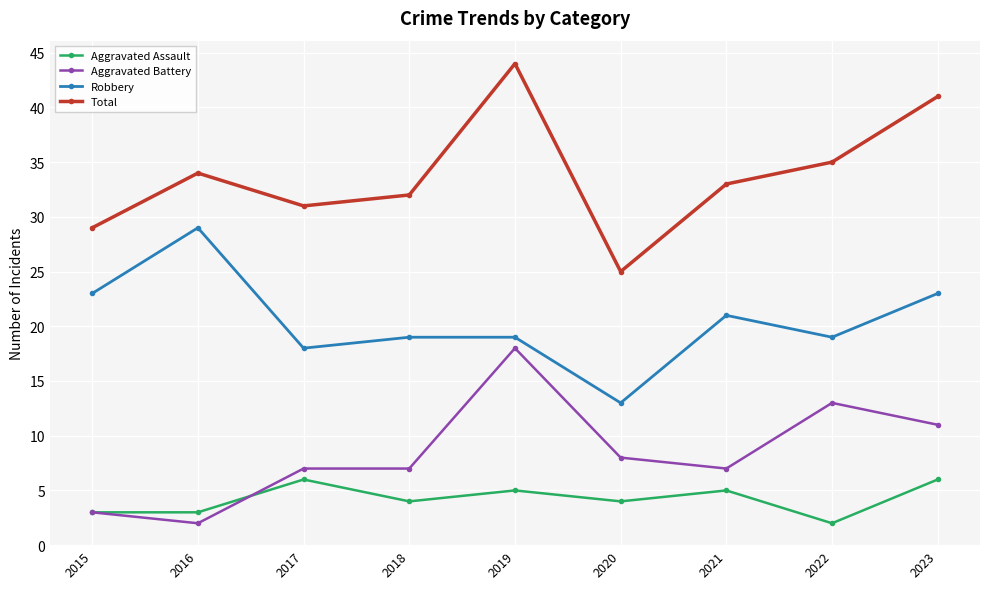

True or false: Robbery and Aggravated Assault intersect in this chart.

False